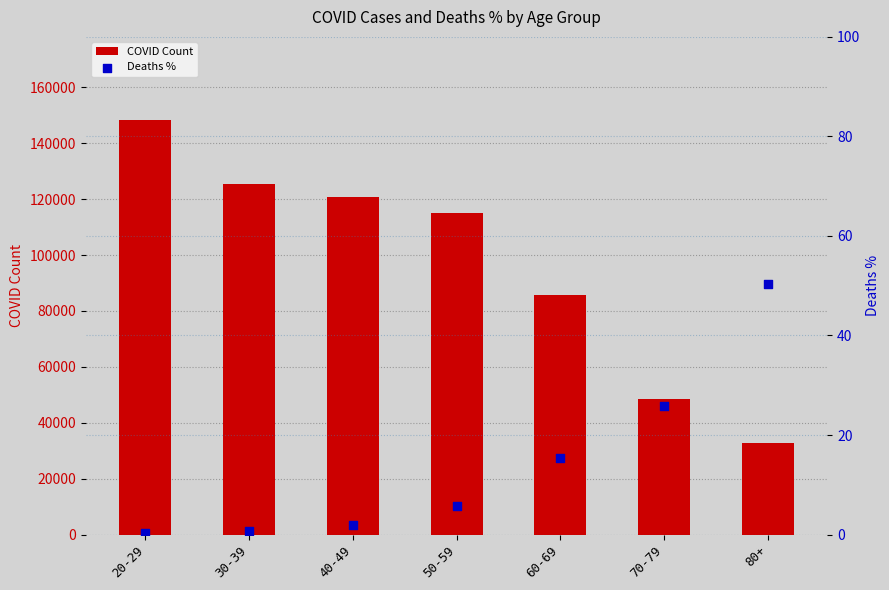

Is the value of Deaths % at 80+ greater than the value of COVID Count at 30-39?

No